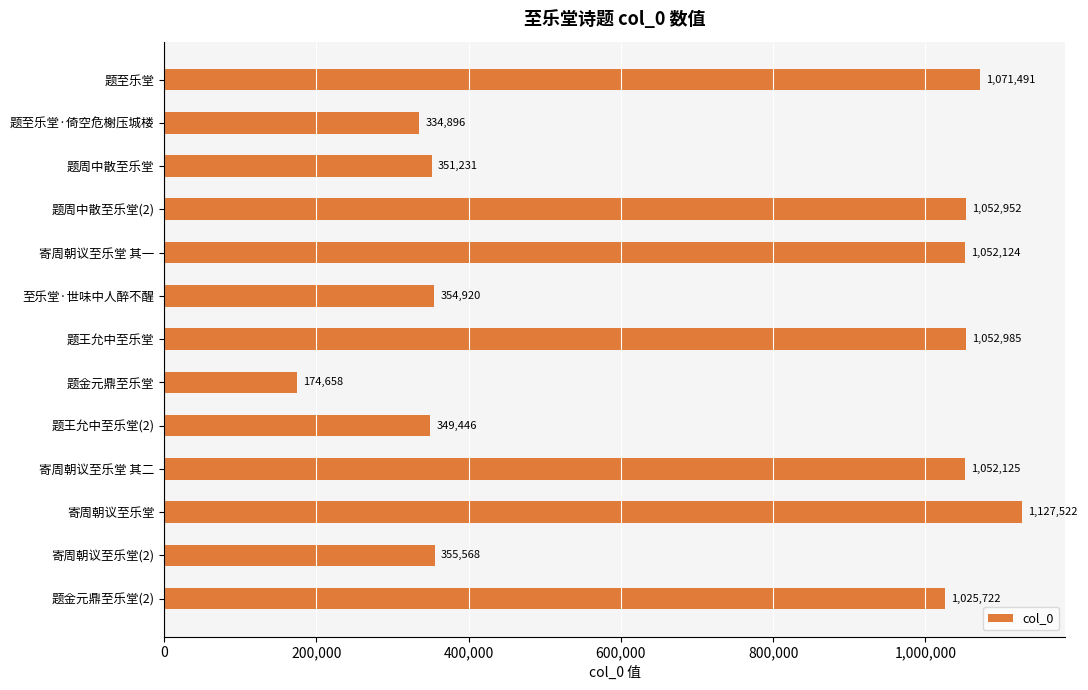

What is the average value?

719665